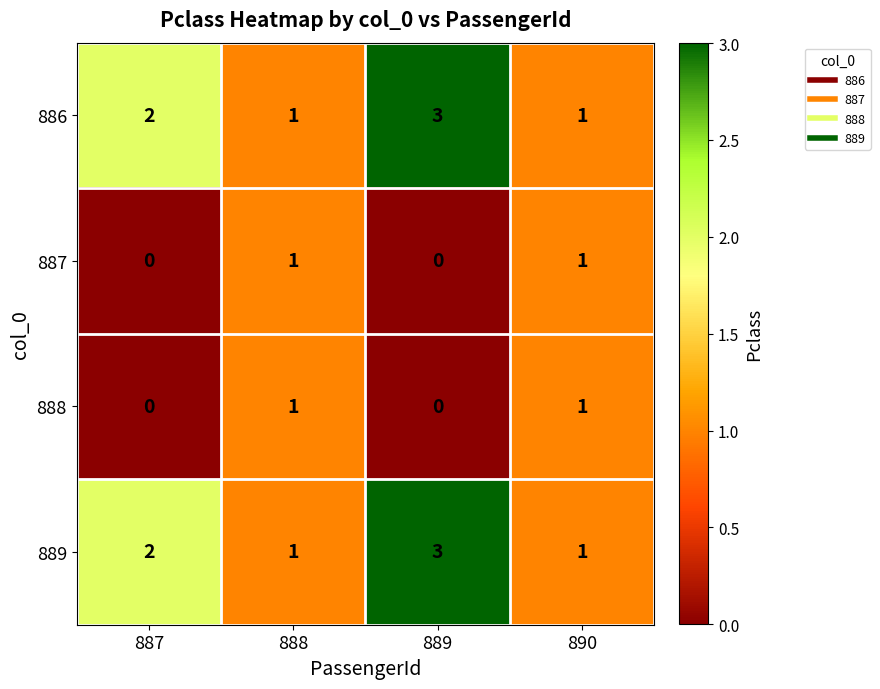

Which category has the highest value in the 889 series?

889